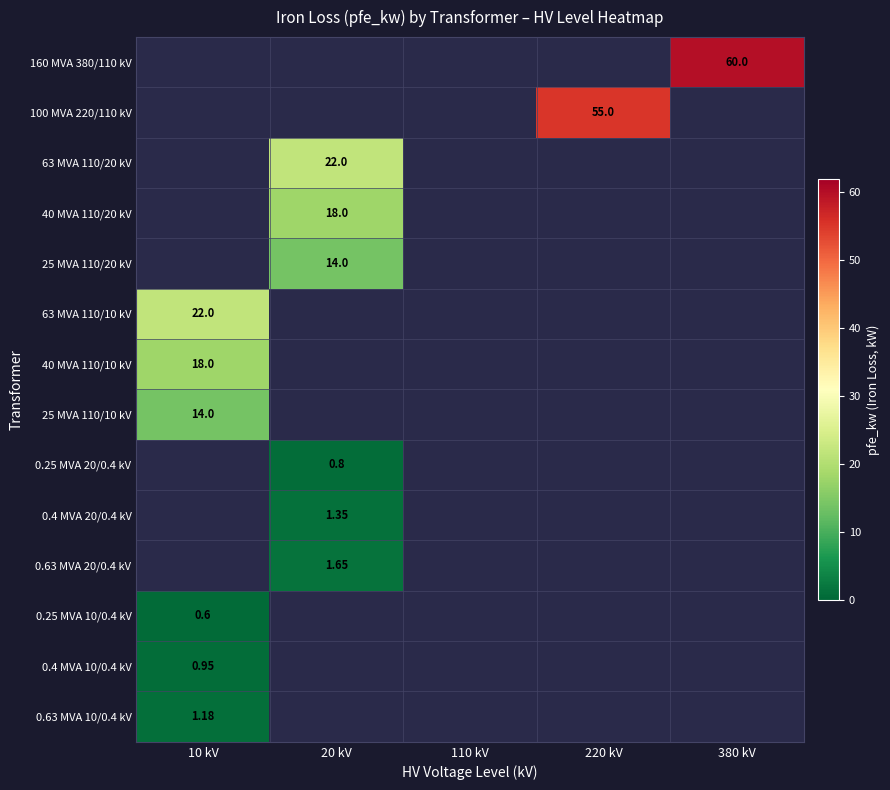

Is the value of 0.4 MVA 20/0.4 kV at 20 kV greater than the value of 25 MVA 110/10 kV at 10 kV?

No